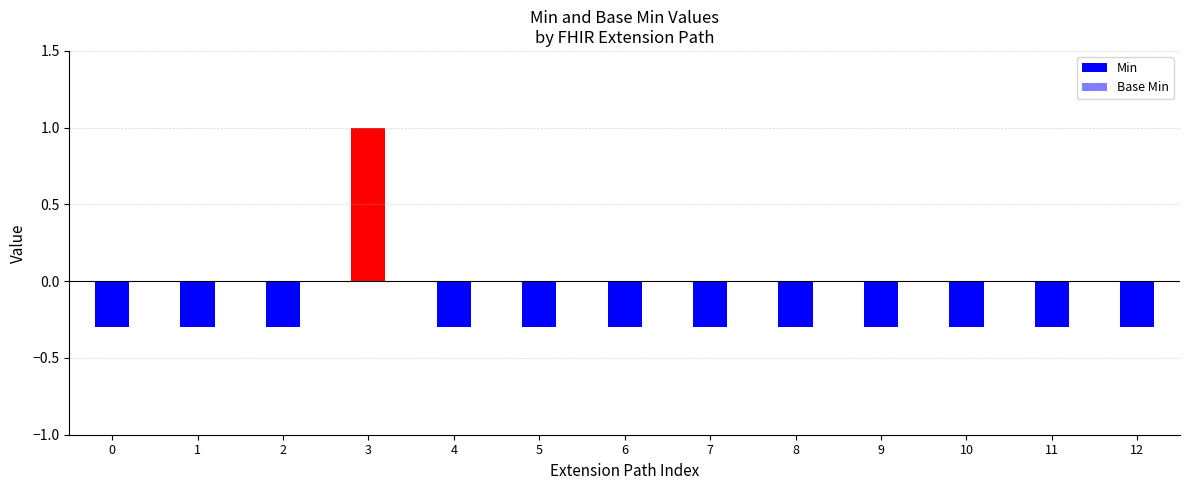

Reading left to right, what are all the values shown in this chart?

Min: -0.3	-0.3	-0.3	1.0	-0.3	-0.3	-0.3	-0.3	-0.3	-0.3	-0.3	-0.3	-0.3
Base Min: -0.1	-0.1	-0.1	1.0	-0.1	-0.1	-0.1	-0.1	-0.1	-0.1	-0.1	-0.1	-0.1